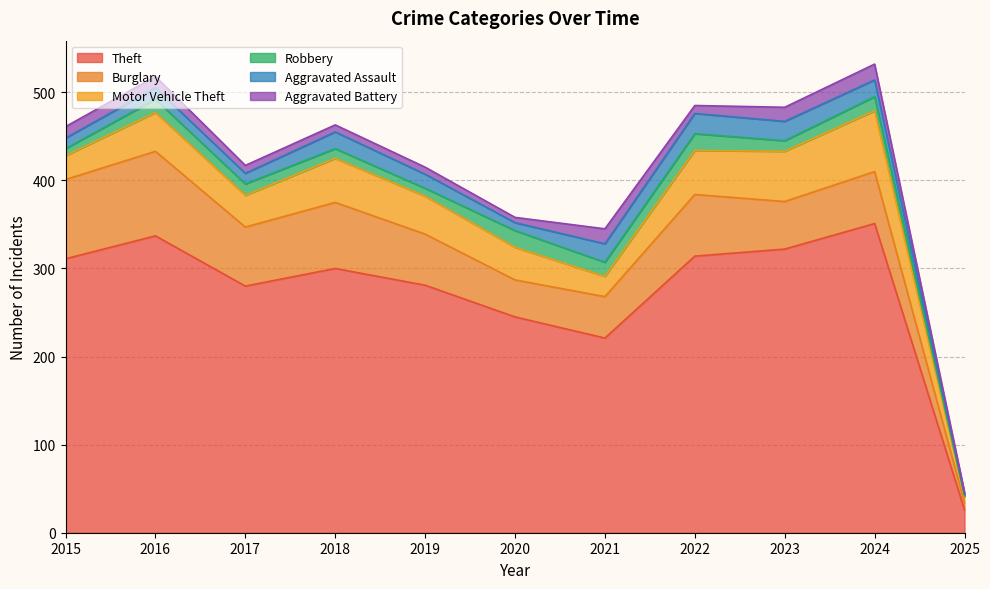

What are all the series names shown in the legend?

Theft, Burglary, Motor Vehicle Theft, Robbery, Aggravated Assault, Aggravated Battery